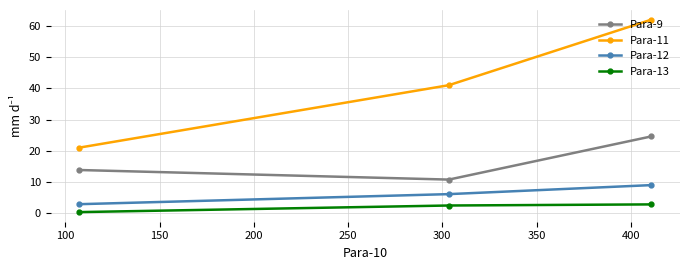

What is the average value of the Para-9 series?

16.4